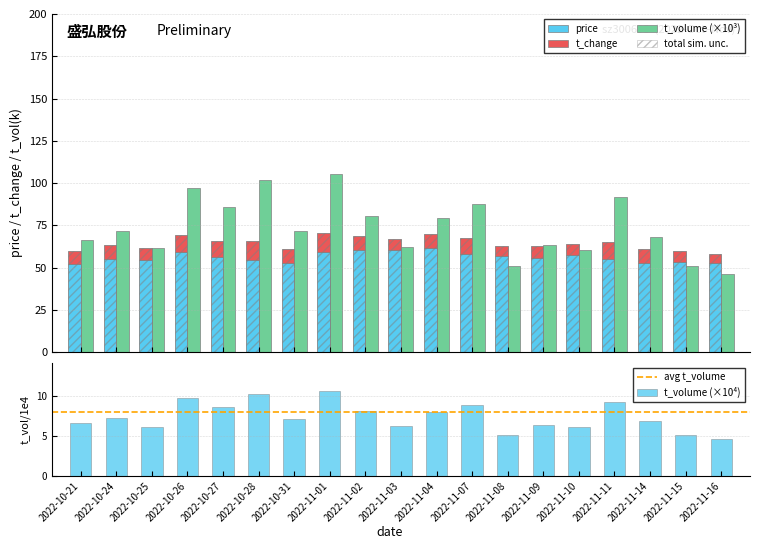

What is the difference between the maximum and minimum values in the t_change series?

6.0